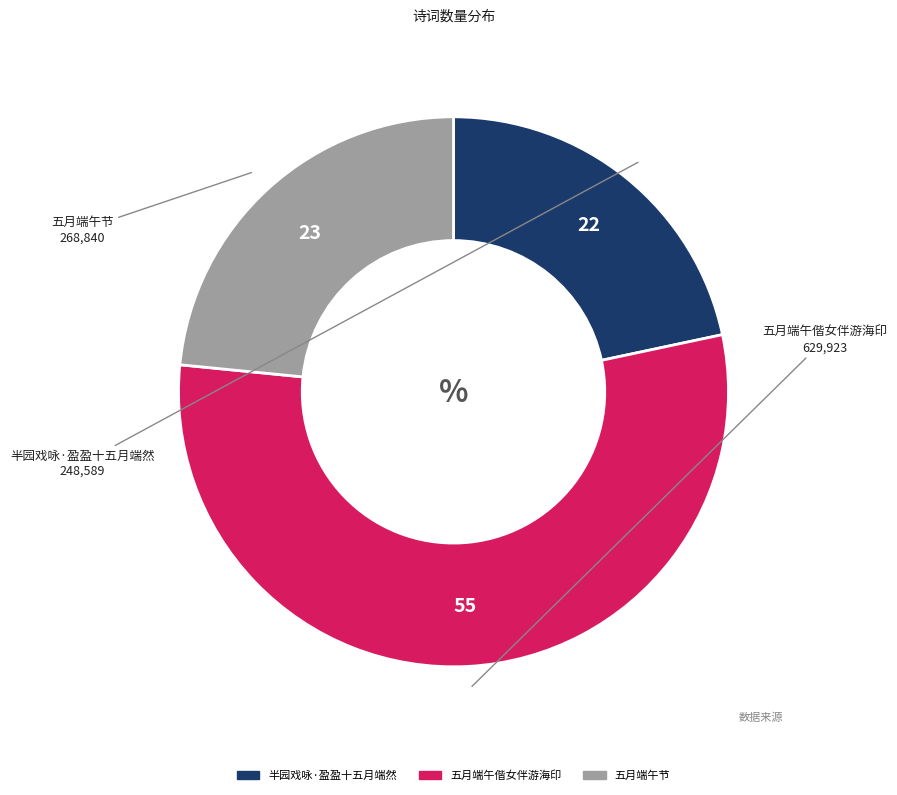

What is the smallest slice in the pie chart?

半园戏咏·盈盈十五月端然